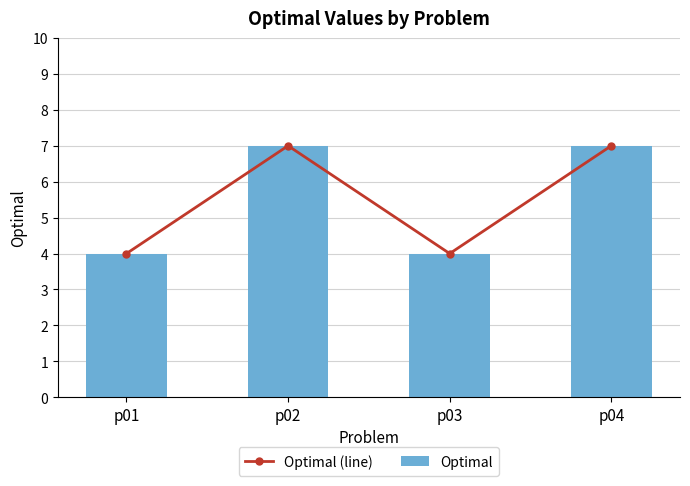

Reading left to right, list all the values displayed in this chart.

Optimal (line): p01=4	p02=7	p03=4	p04=7
Optimal: p01=4	p02=7	p03=4	p04=7